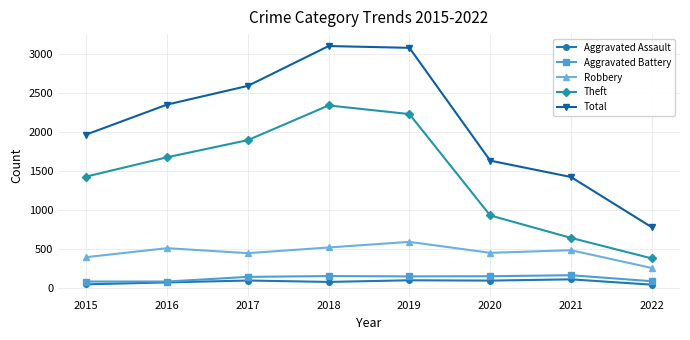

What are all the series names shown in the legend?

Aggravated Assault, Aggravated Battery, Robbery, Theft, Total